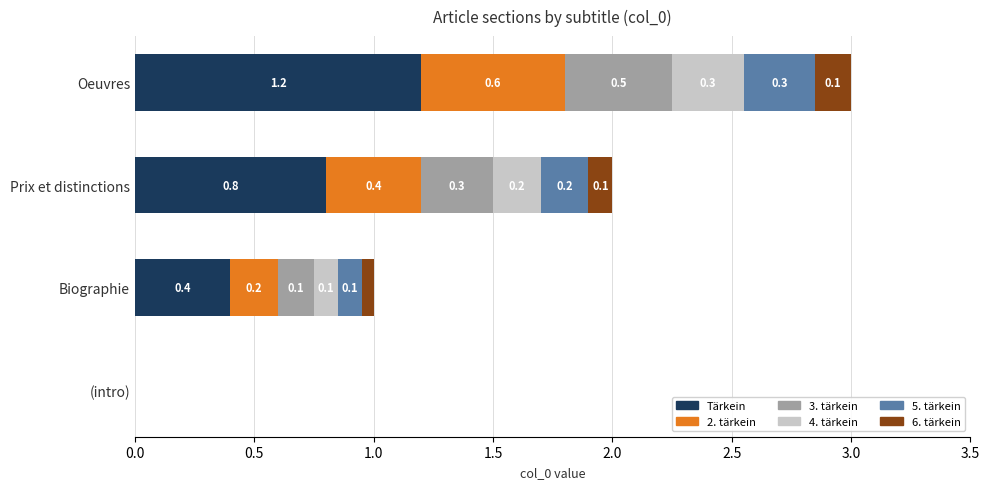

True or false: Tärkein has a value of 1.2 at Oeuvres.

True